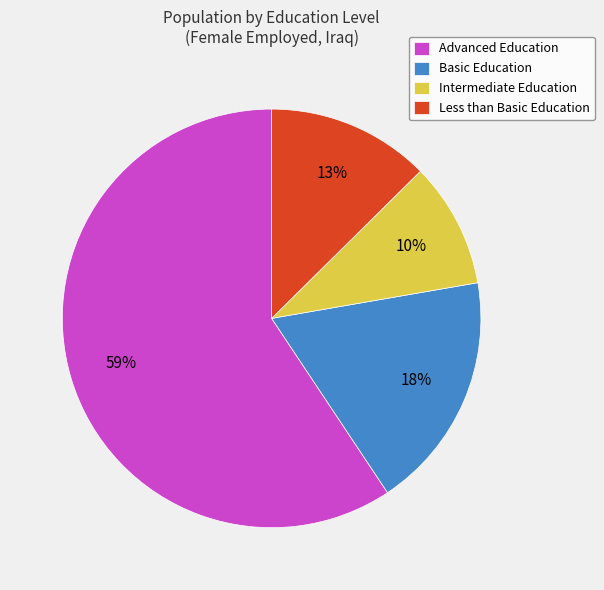

True or false: Basic Education accounts for 24% of the total.

False